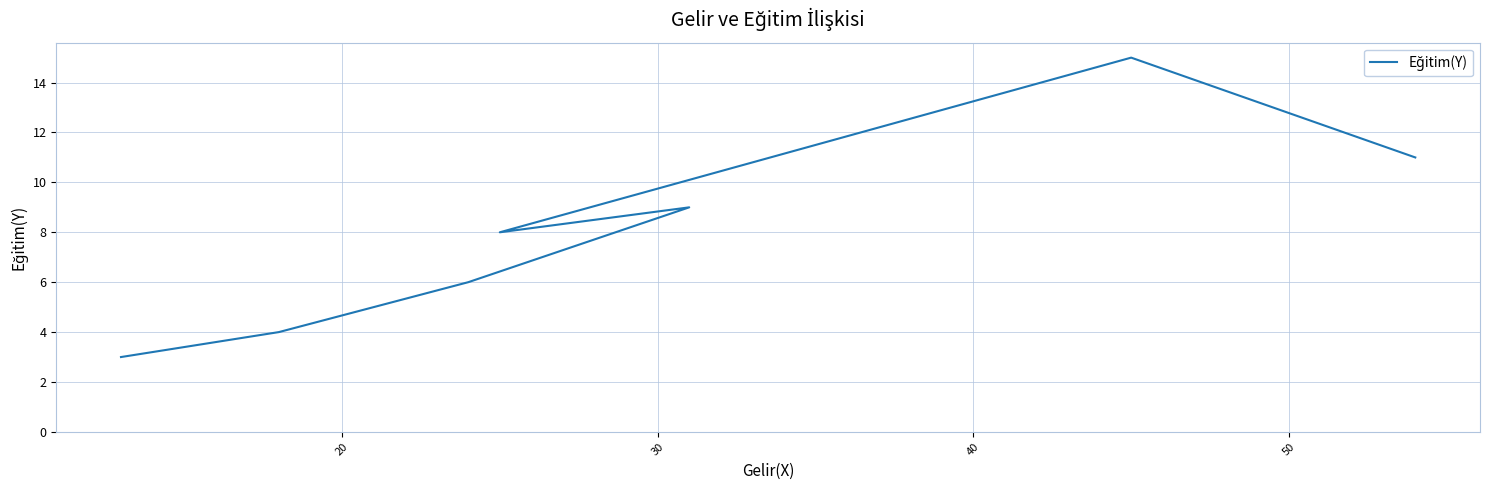

What is the greatest value displayed?

15